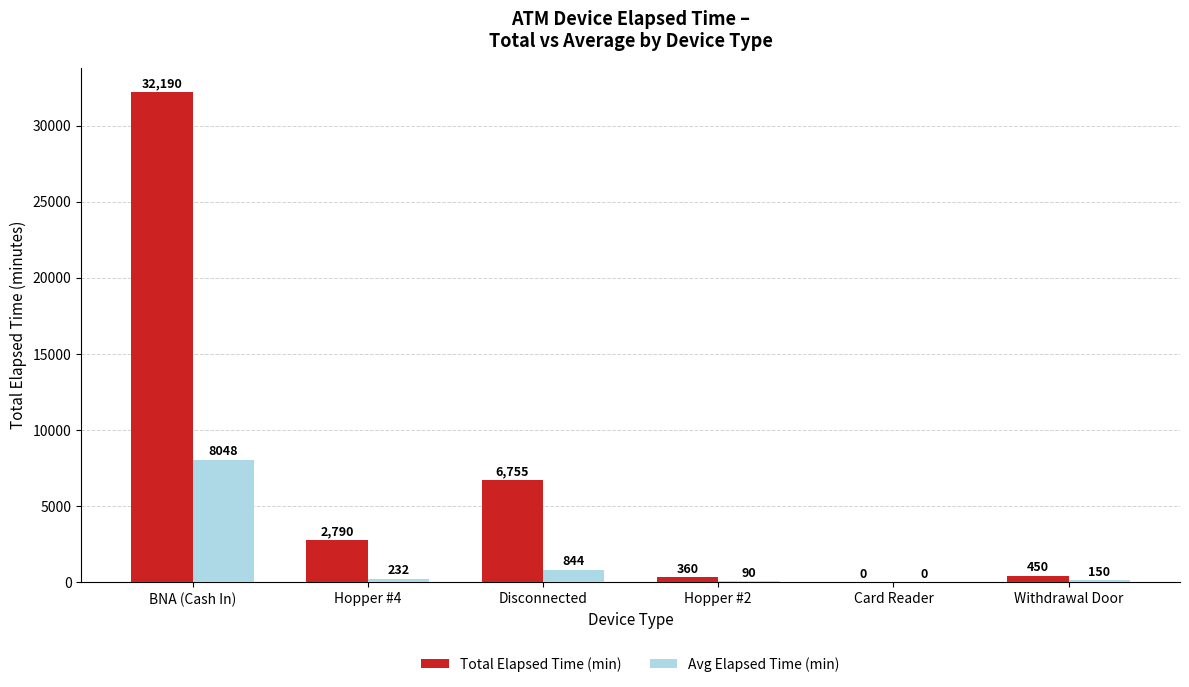

How many groups of bars are there?

6